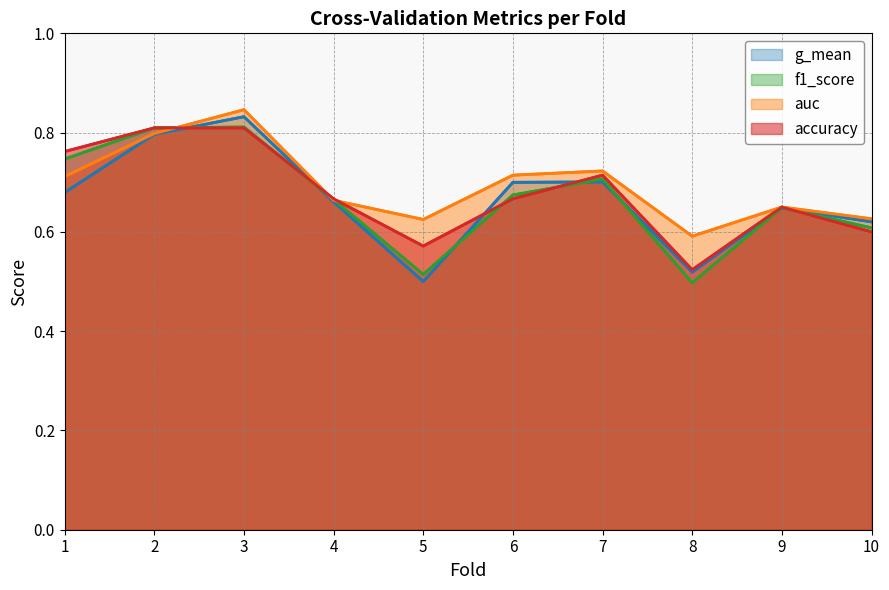

How many lines are shown in the chart?

4